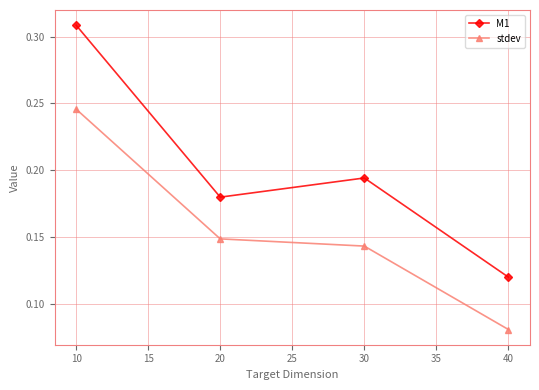

Where is the first local maximum for M1?

30